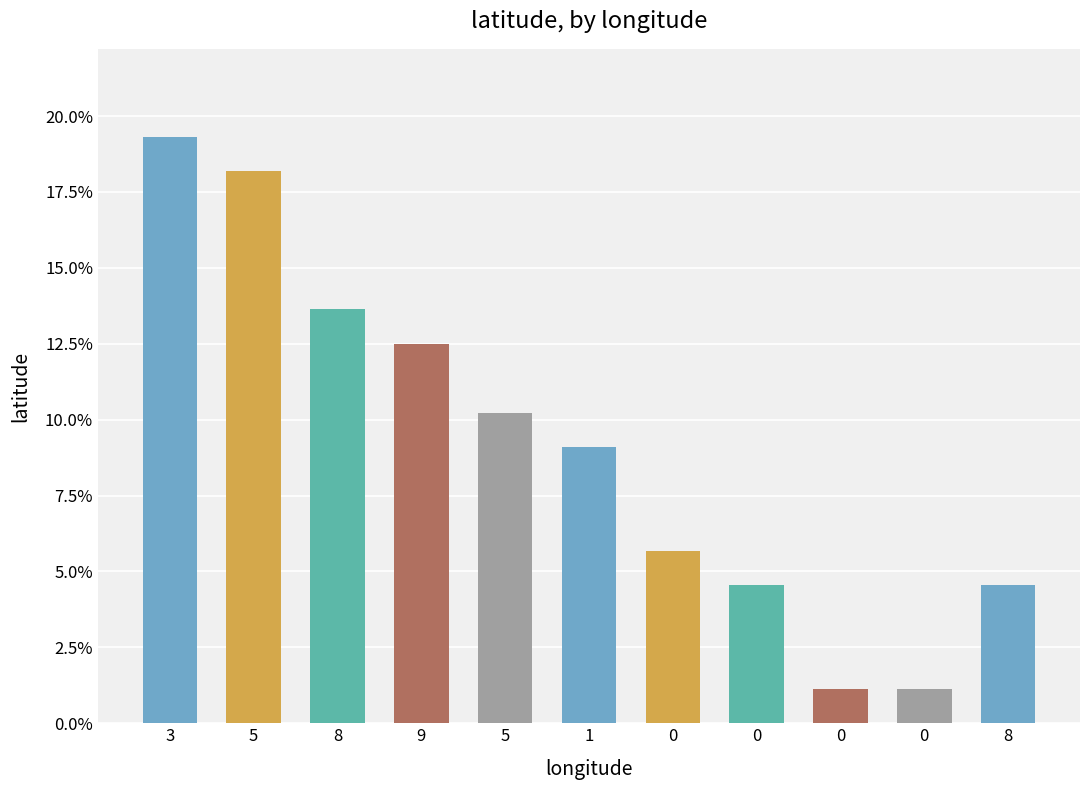

What is the change in value from 5 to 0?

-0.2